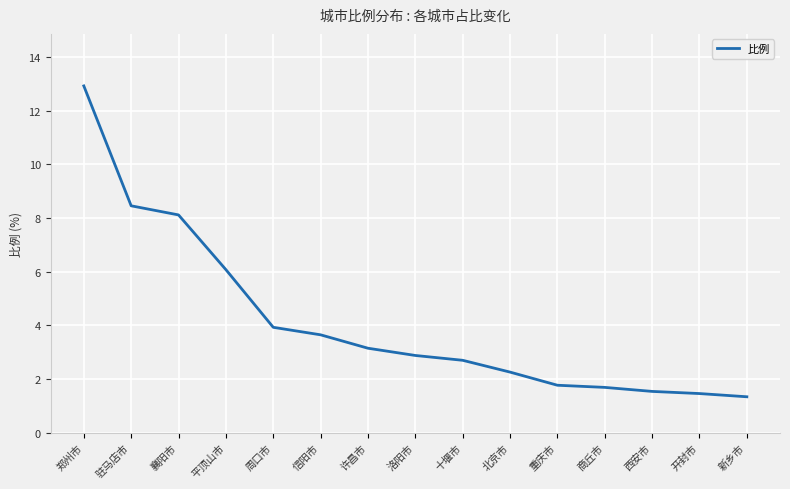

The chart shows a value of 1.8 at 重庆市. True or false?

True